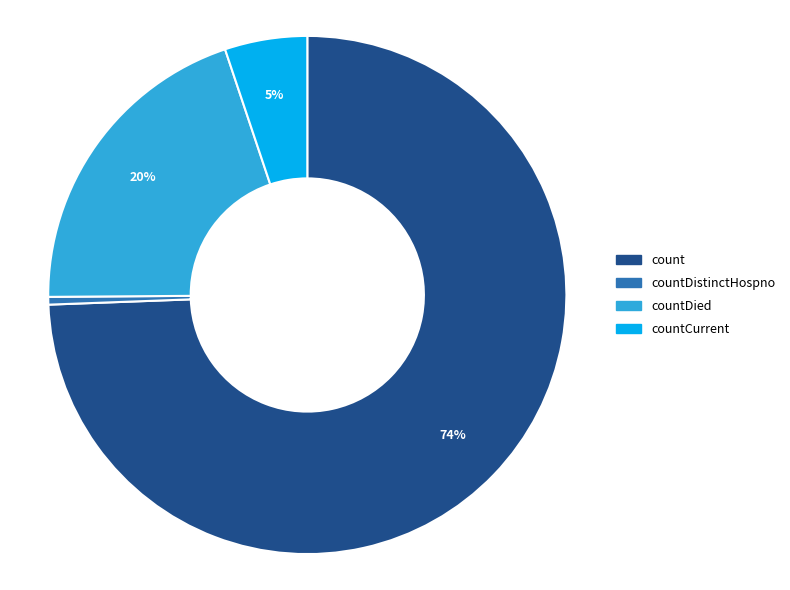

To the nearest percent, what is the average slice percentage?

25%